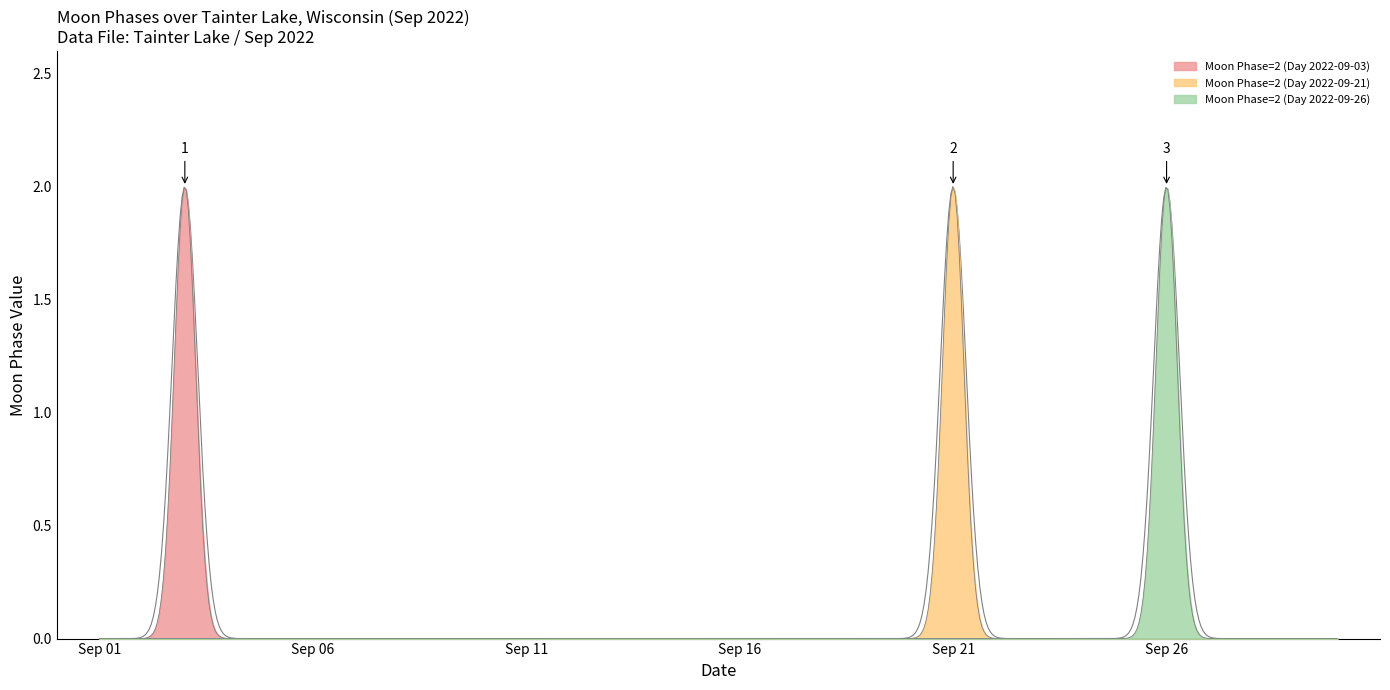

True or false: the data has more than 1 interior local peaks.

True